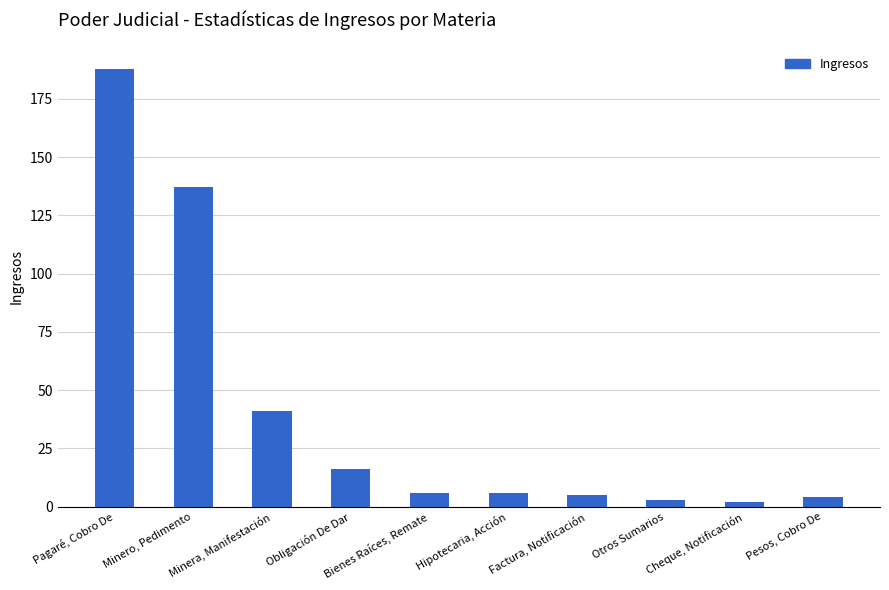

What is the sum of all values?

408